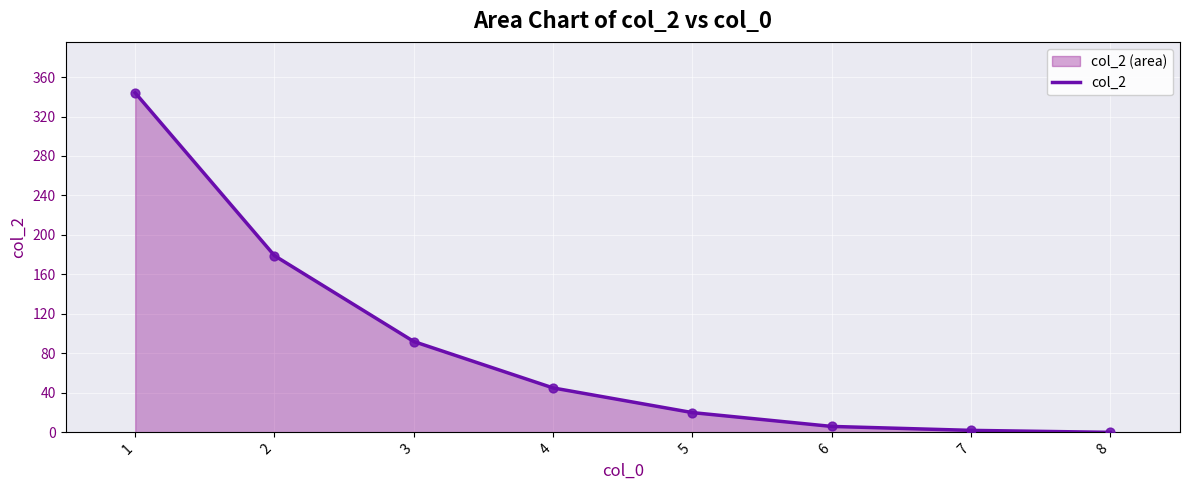

Between 5 and 3, which is larger?

3